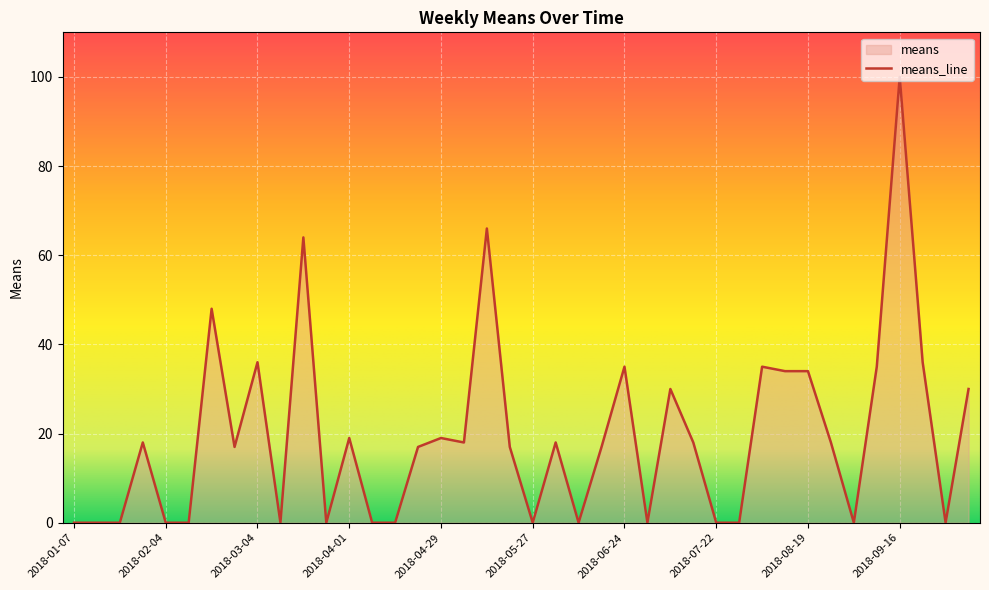

True or false: the data shows 19 at 2018-04-01.

True